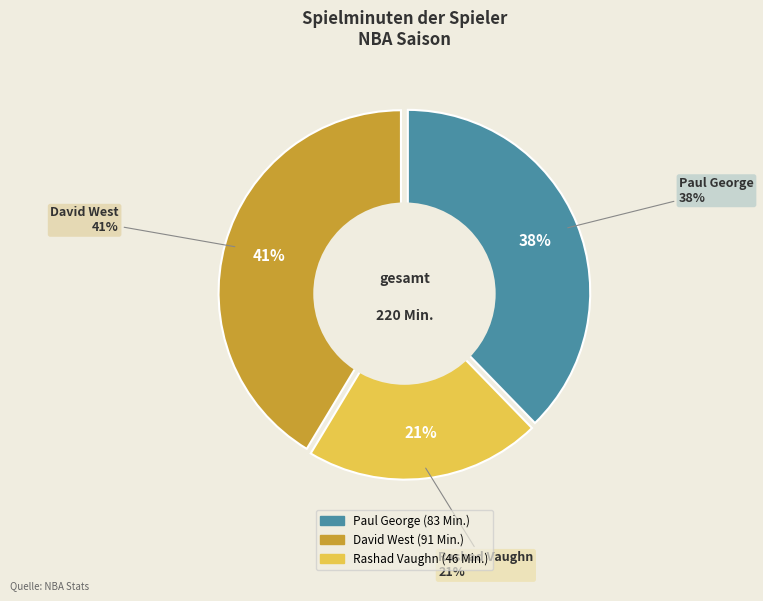

Count the number of slices in the pie.

3